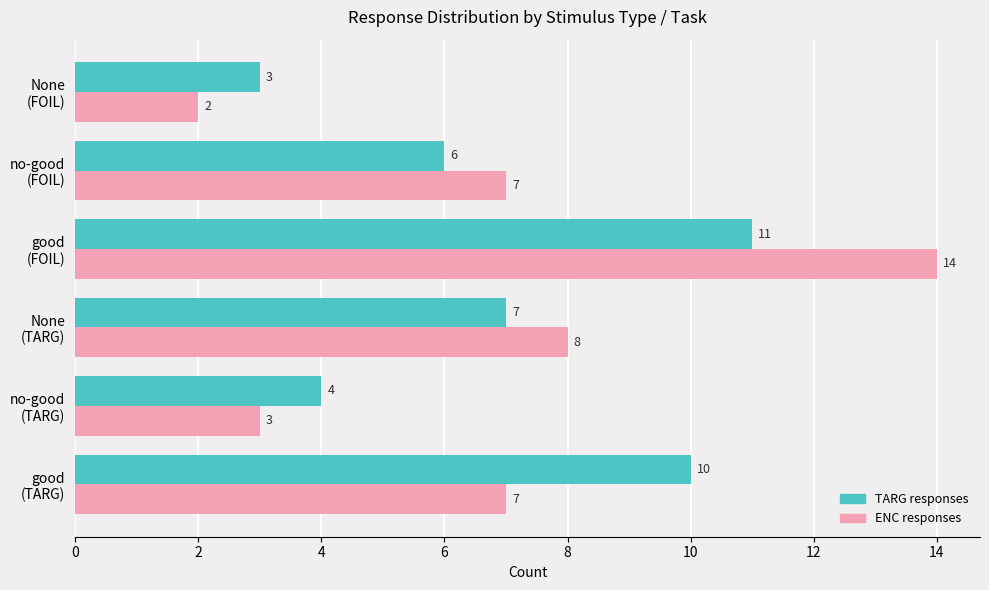

Which category has the lowest value across all series?

None
(FOIL)